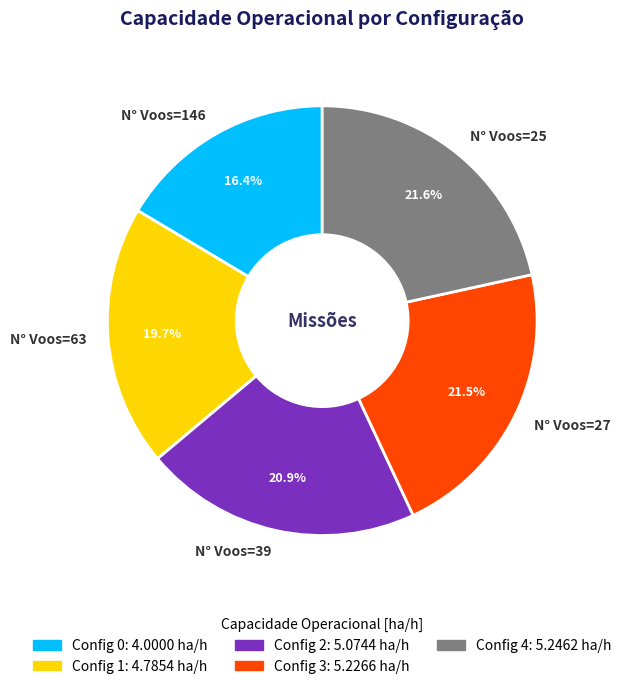

Approximately how many times larger is the value at N° Voos=39 compared to N° Voos=25?

1.0